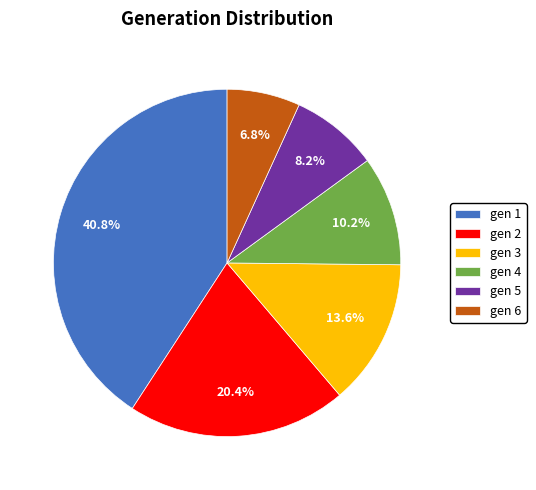

Does gen 5 account for over 50% of the chart?

No